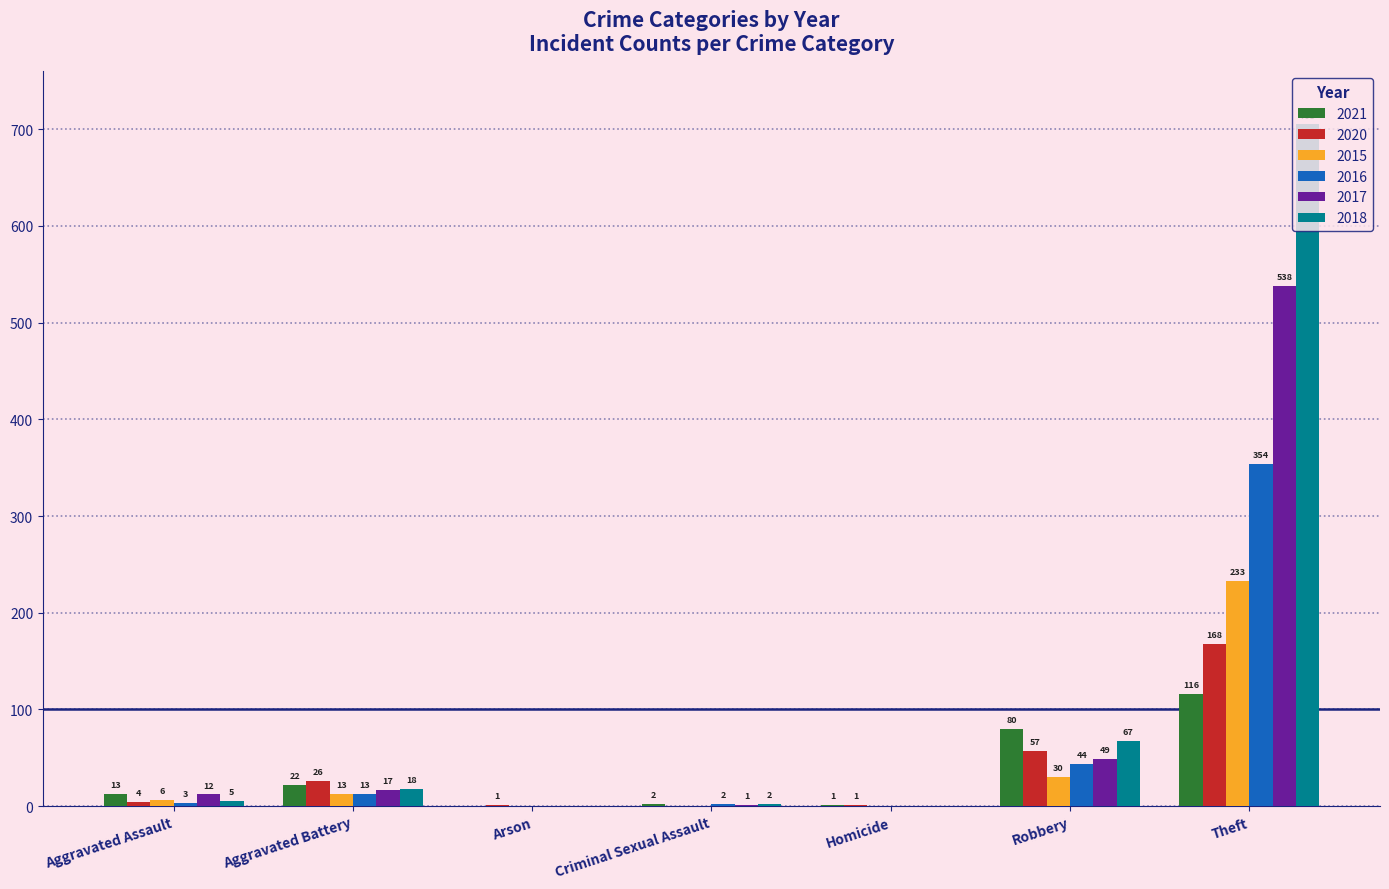

True or false: 2020 has a value of 244 at Theft.

False